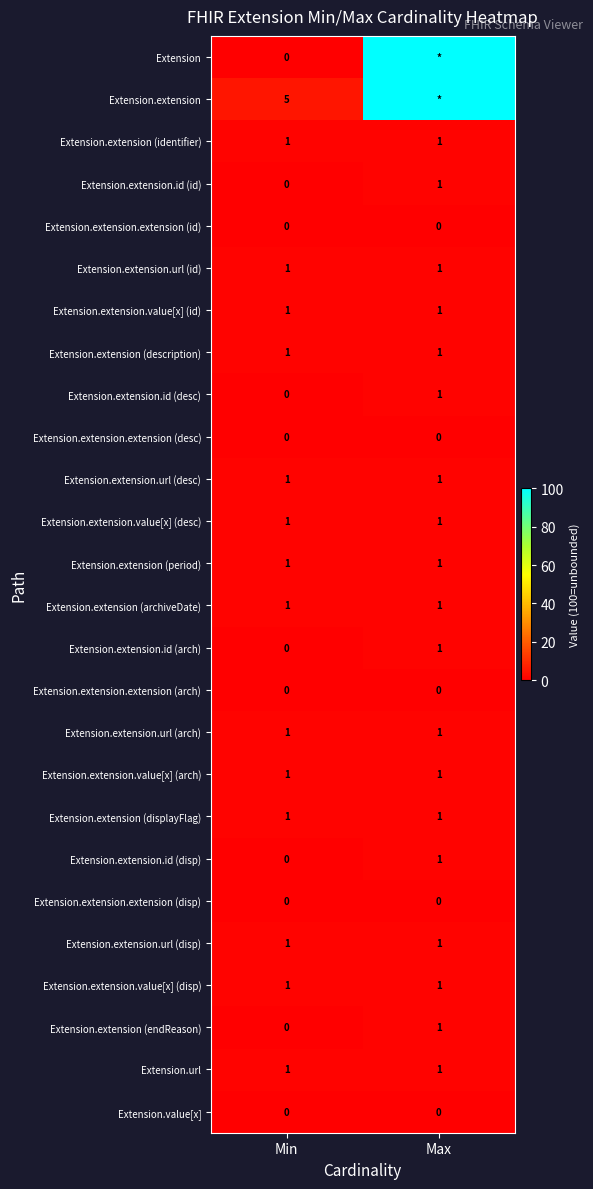

Where is Extension.extension.id (desc) nearest to the value 0?

Min